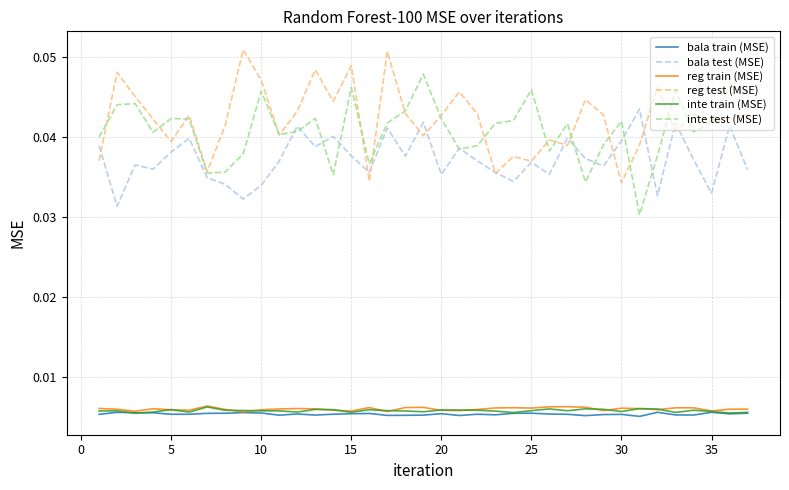

True or false: inte test (MSE) and reg train (MSE) intersect in this chart.

False